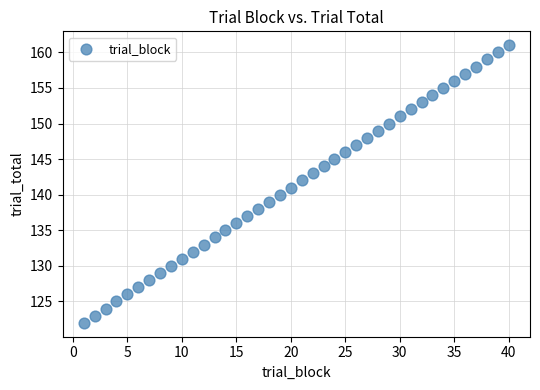

What is the range of X values (max minus min)?

39